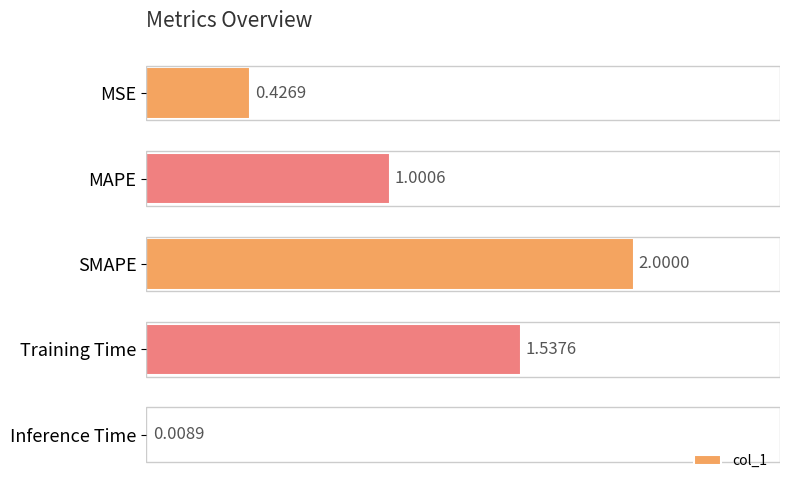

How many bars are there in total?

5